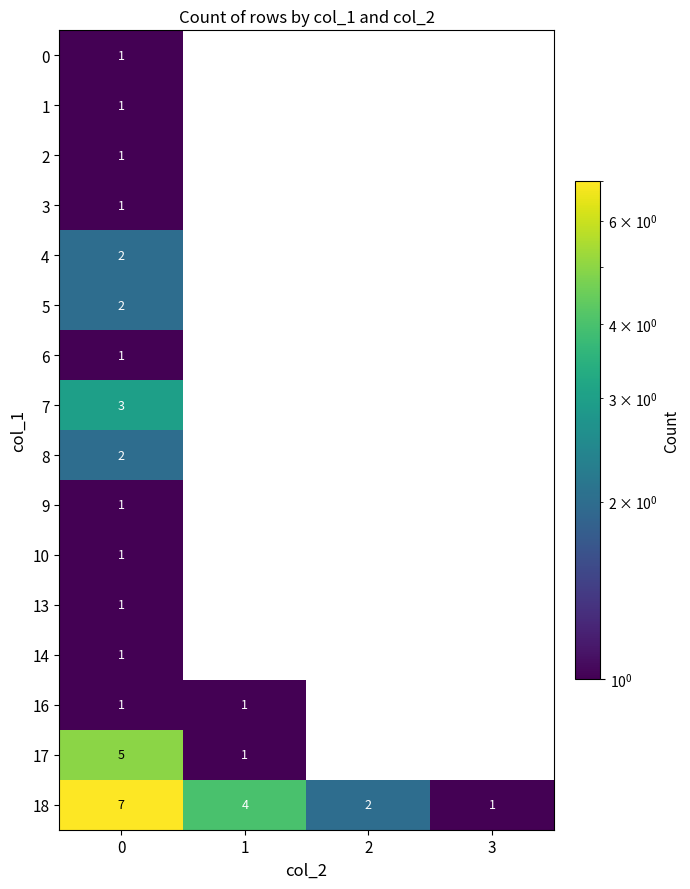

What is the total value across all series at 0?

31